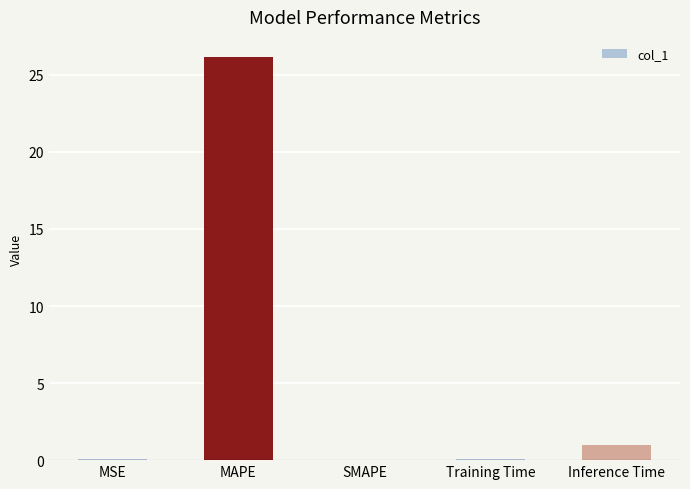

Is it true that the value at Inference Time is 1.0?

True